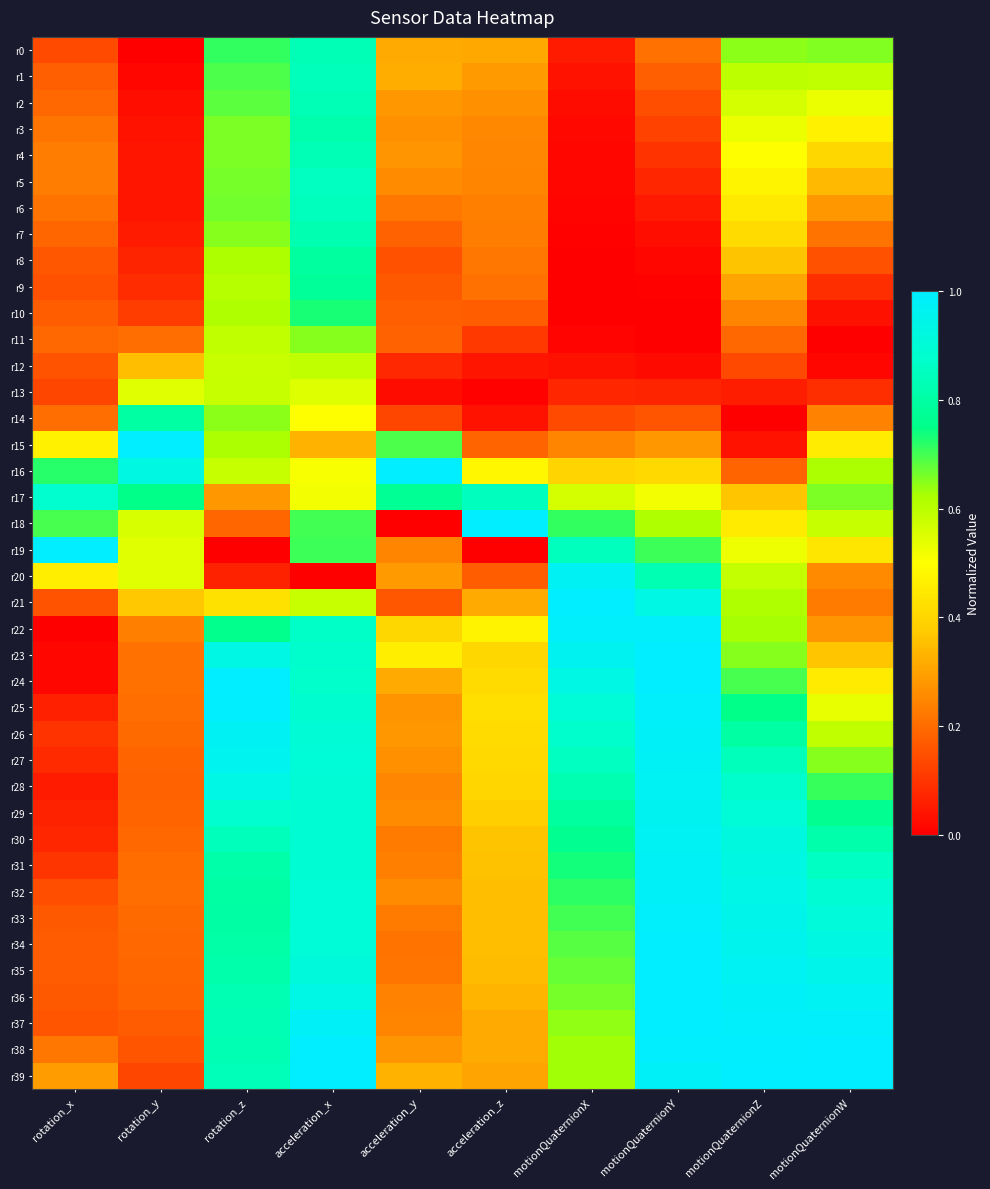

Rank the series at motionQuaternionZ from lowest to highest value.

r14, r15, r13, r12, r16, r11, r10, r9, r8, r17, r7, r6, r18, r5, r4, r19, r3, r2, r20, r1, r21, r22, r0, r23, r24, r25, r26, r27, r28, r29, r30, r31, r32, r33, r34, r35, r36, r37, r38, r39